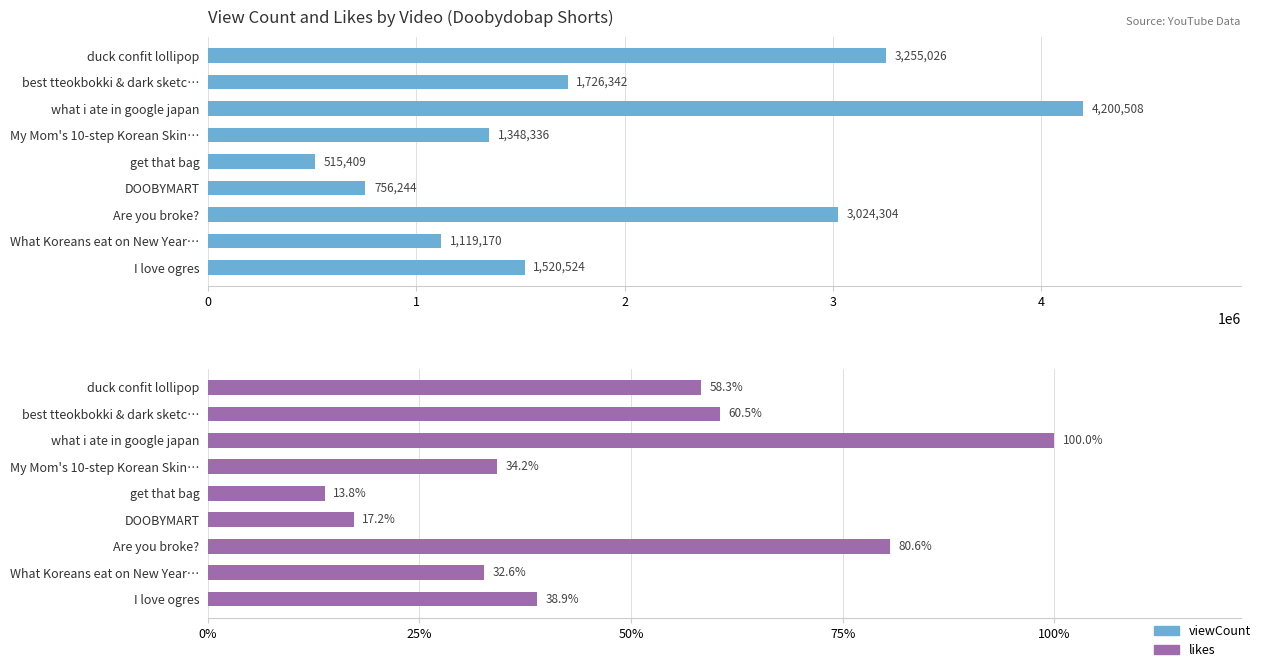

How many groups of bars are there?

9